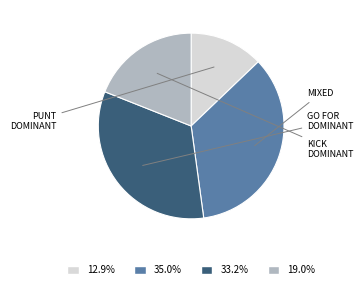

Does 33.2% represent more than half of the total?

No